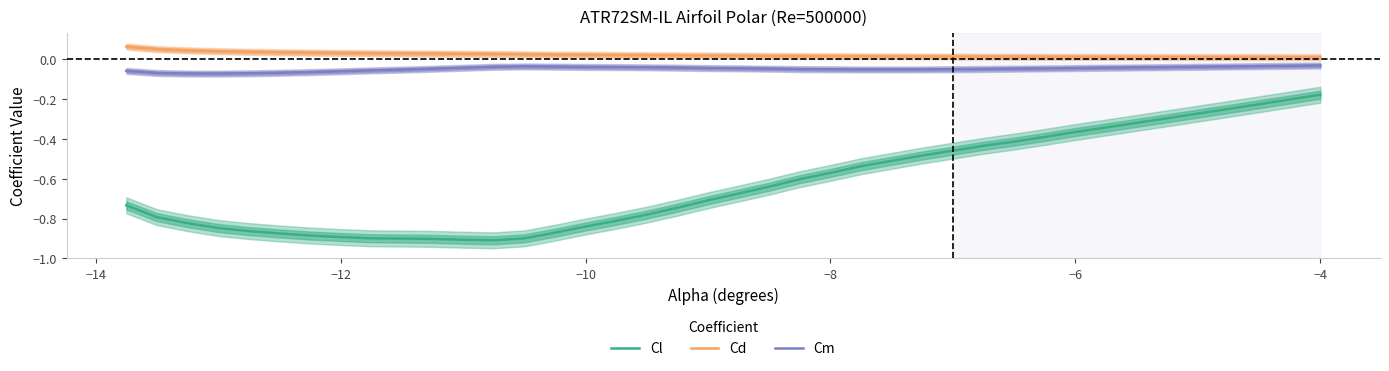

What is the value of the Cl point at the 6th from the left?

-0.9